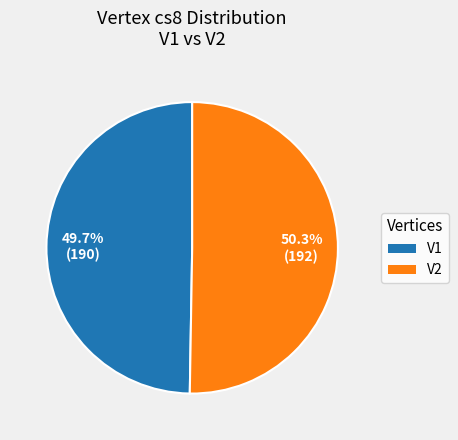

True or false: V2 accounts for 63% of the total.

False